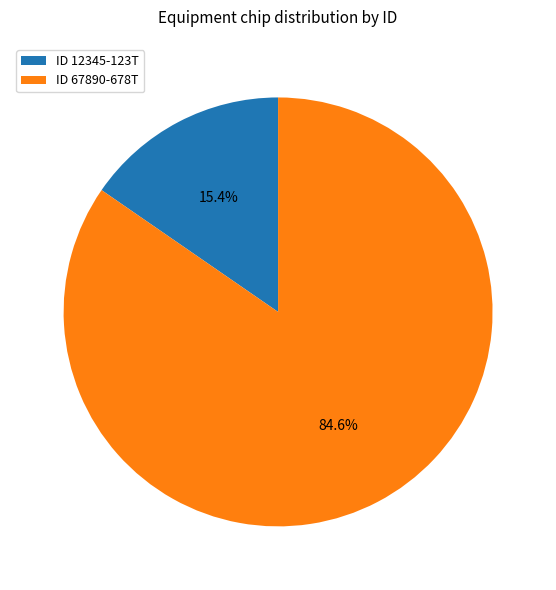

What is the largest slice in the pie chart?

ID 67890-678T